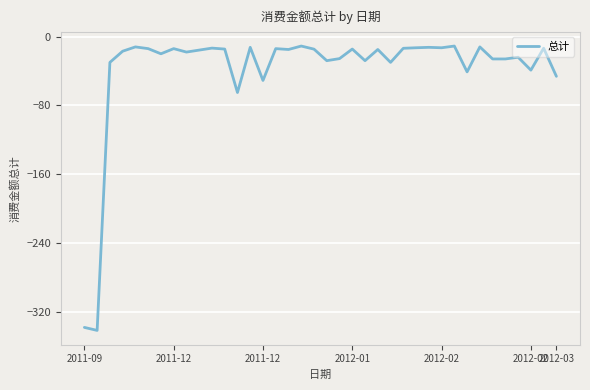

What is the minimum value shown in the chart?

-341.5